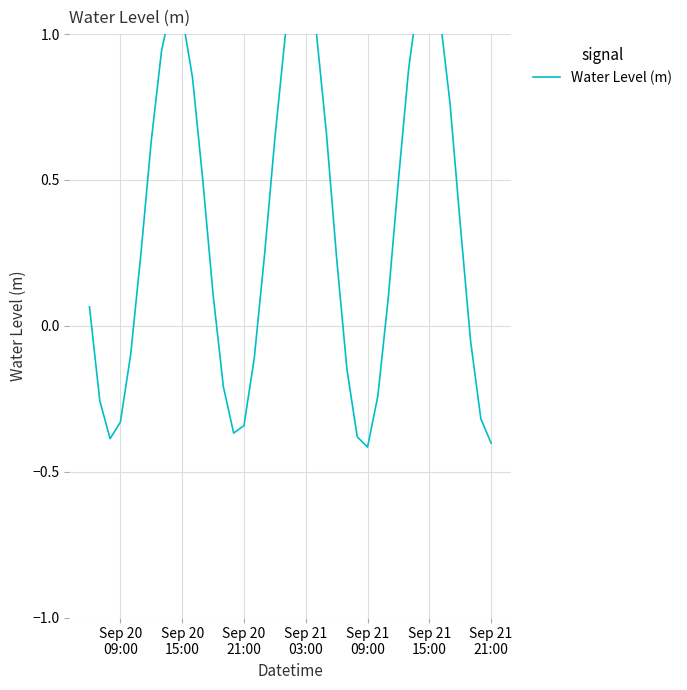

How many positive values are there?

25